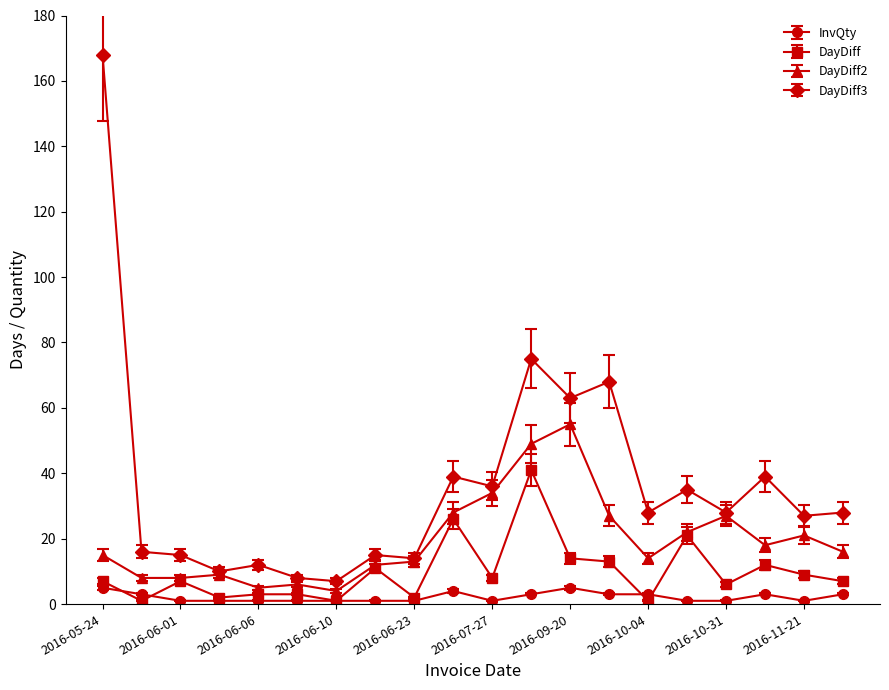

True or false: DayDiff has more than 1 points higher than both neighbors.

True